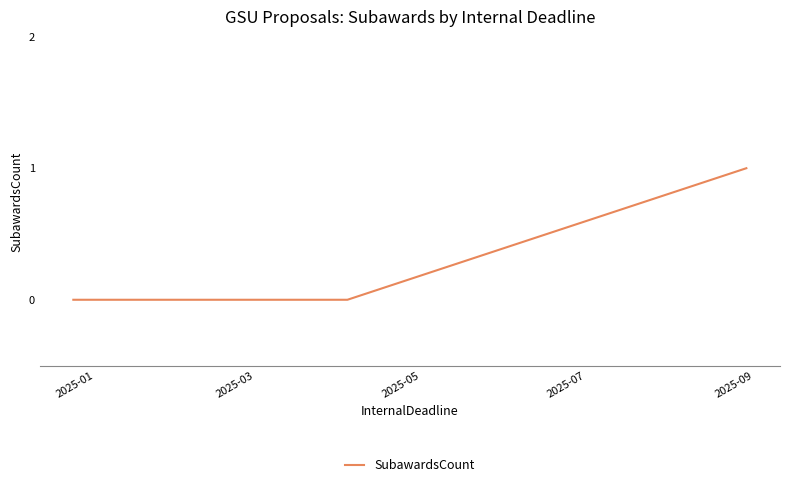

How many lines are shown in the chart?

1